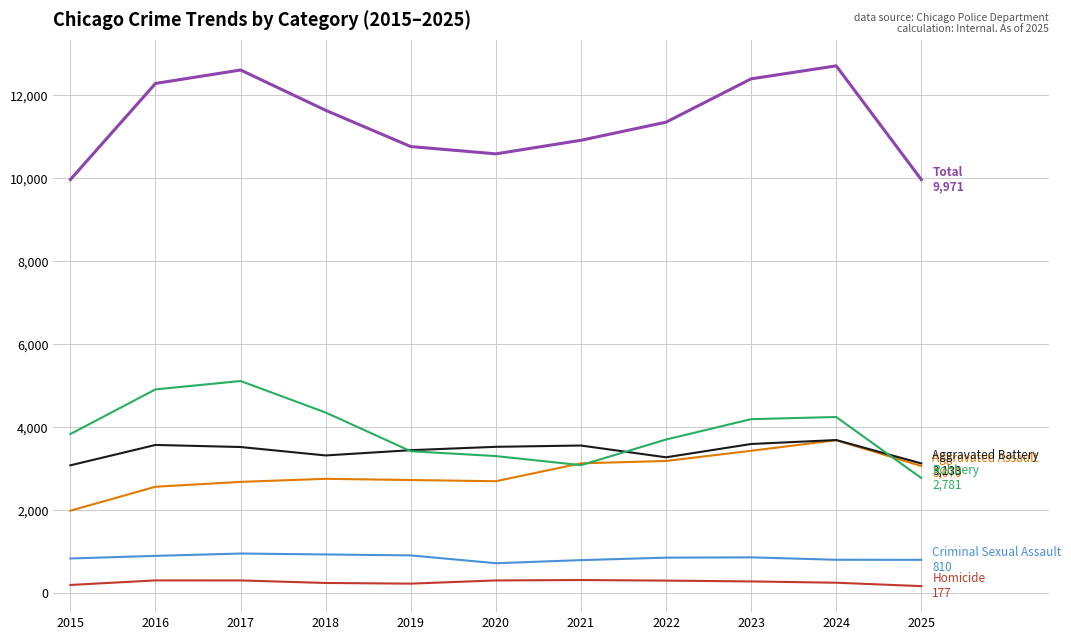

What is the greatest value displayed?

12710